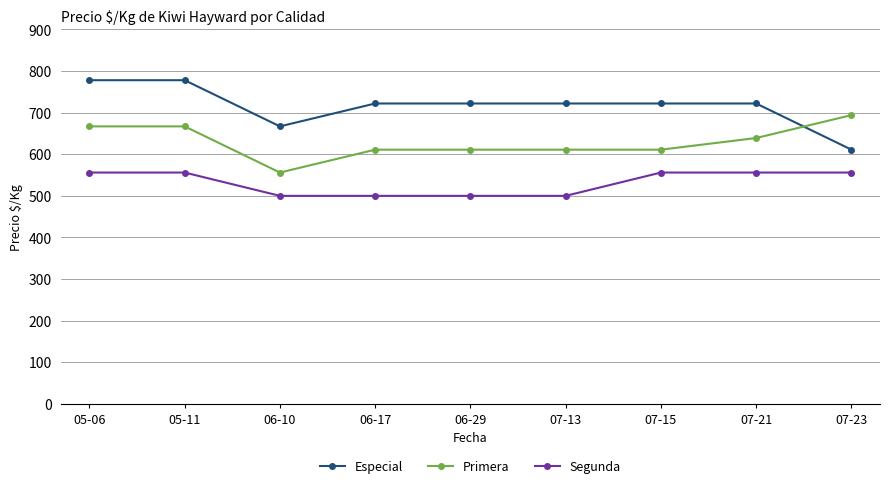

How many lines are shown in the chart?

3